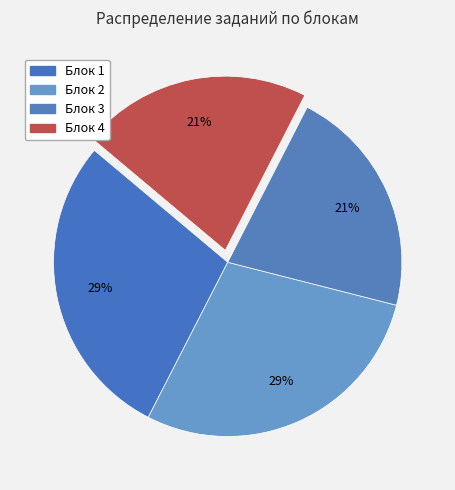

How many slices are in this pie chart?

4